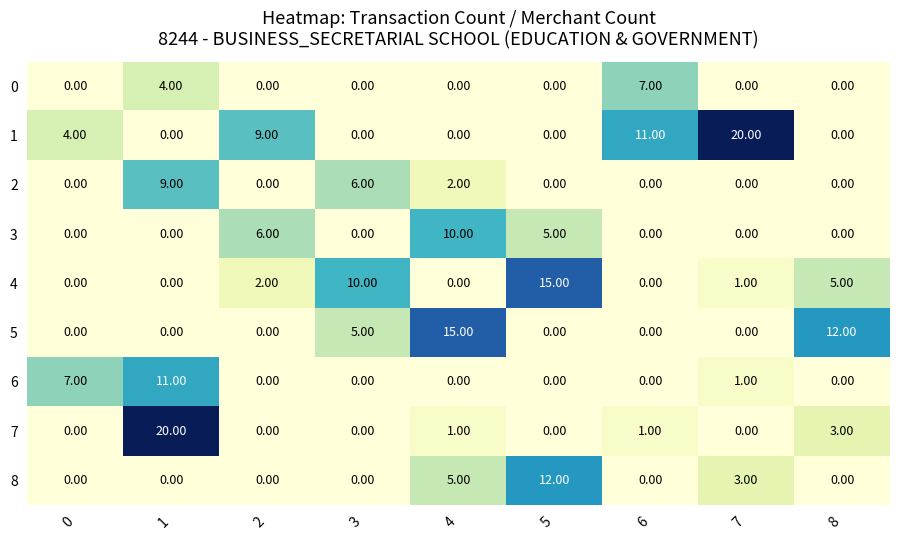

What is the difference between the maximum and minimum values in the 4 series?

15